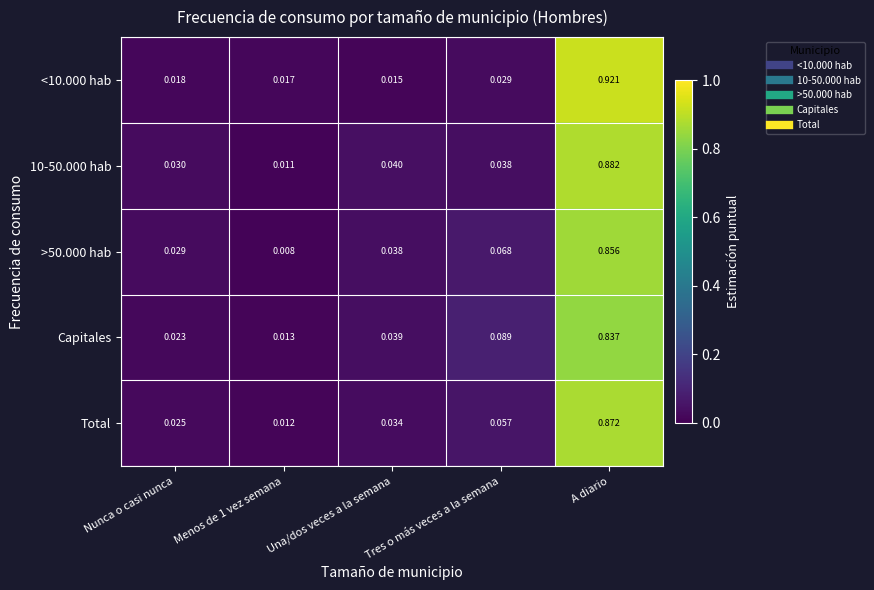

Which label corresponds to the largest value in the chart?

A diario